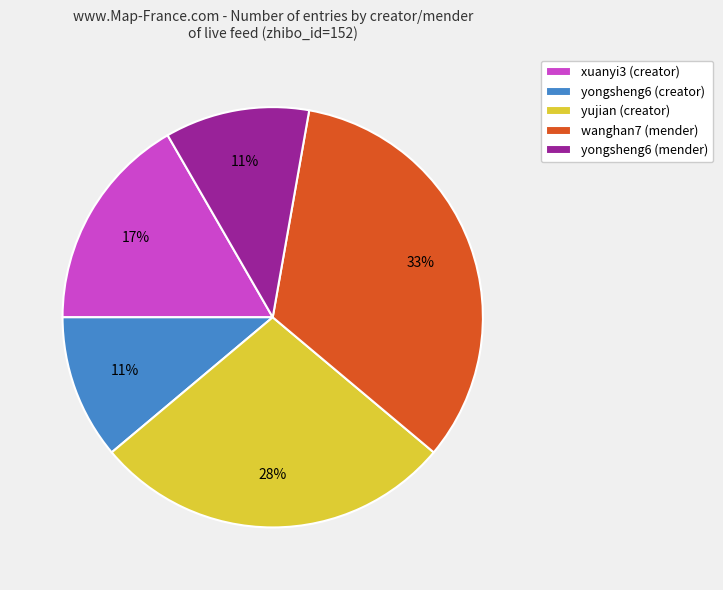

Is there any slice that represents more than half of the pie?

No